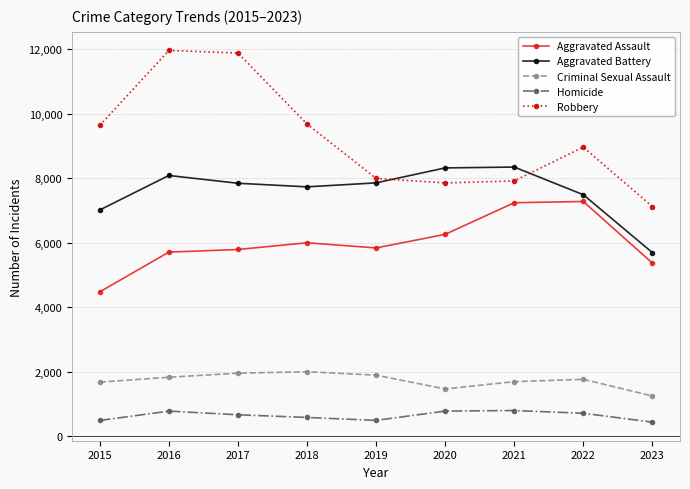

Is the value of Aggravated Assault at 2019 greater than the value of Aggravated Battery at 2019?

No